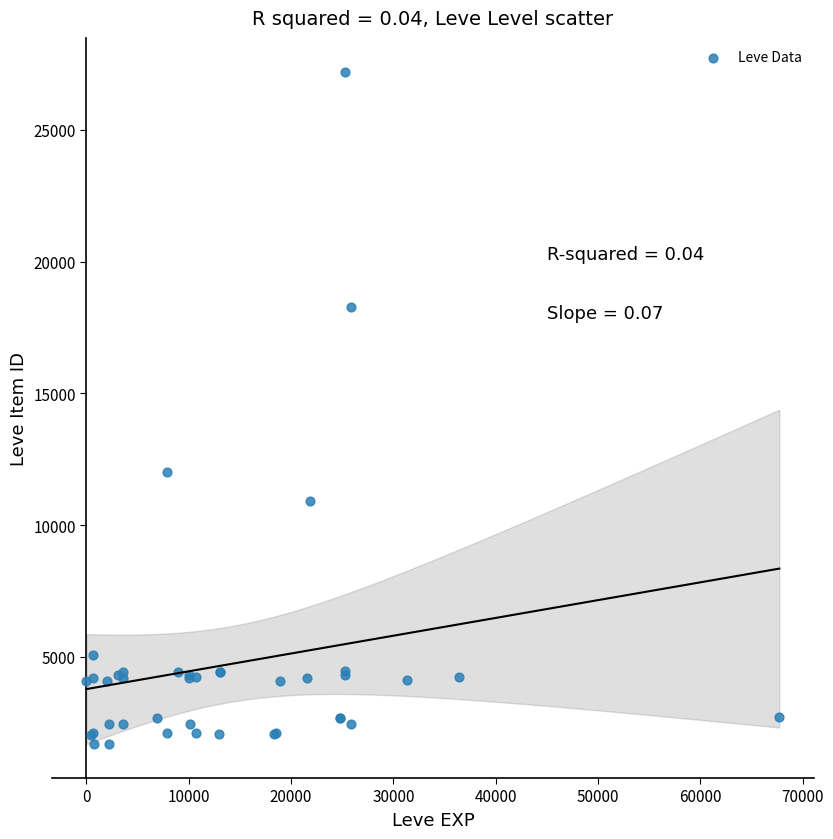

What Y value in the scatter plot is closest to 14448?

12018